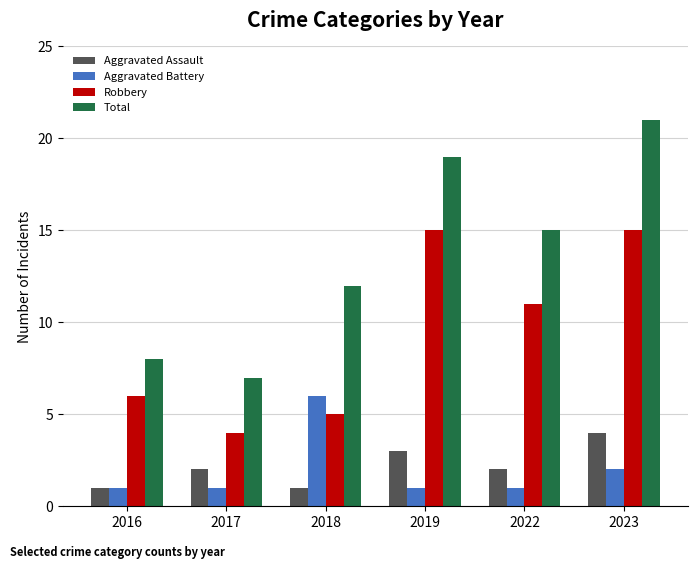

Is it true that Aggravated Assault equals 4 at 2023?

True